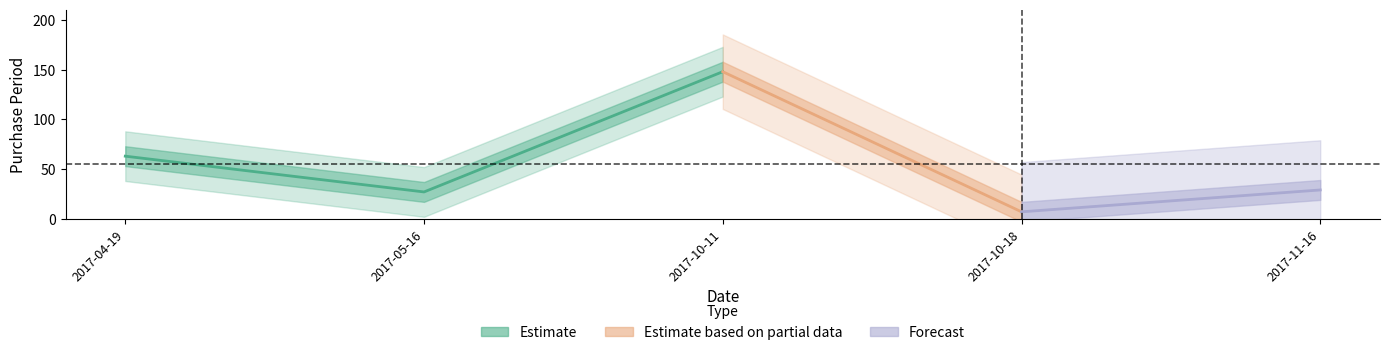

What is the difference between the second highest and minimum values?

56